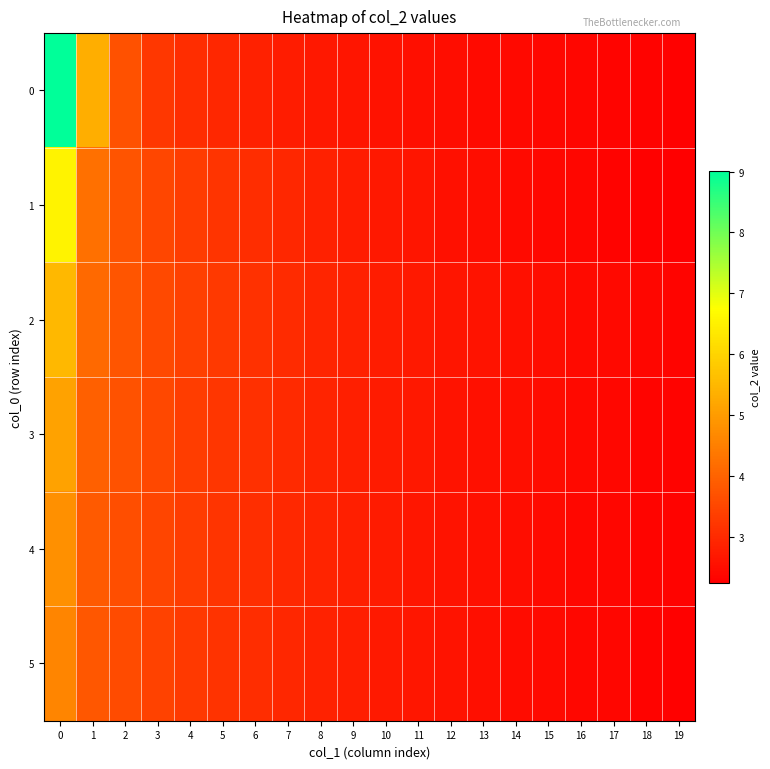

What is the spread (max minus min) of values at 3?

0.3